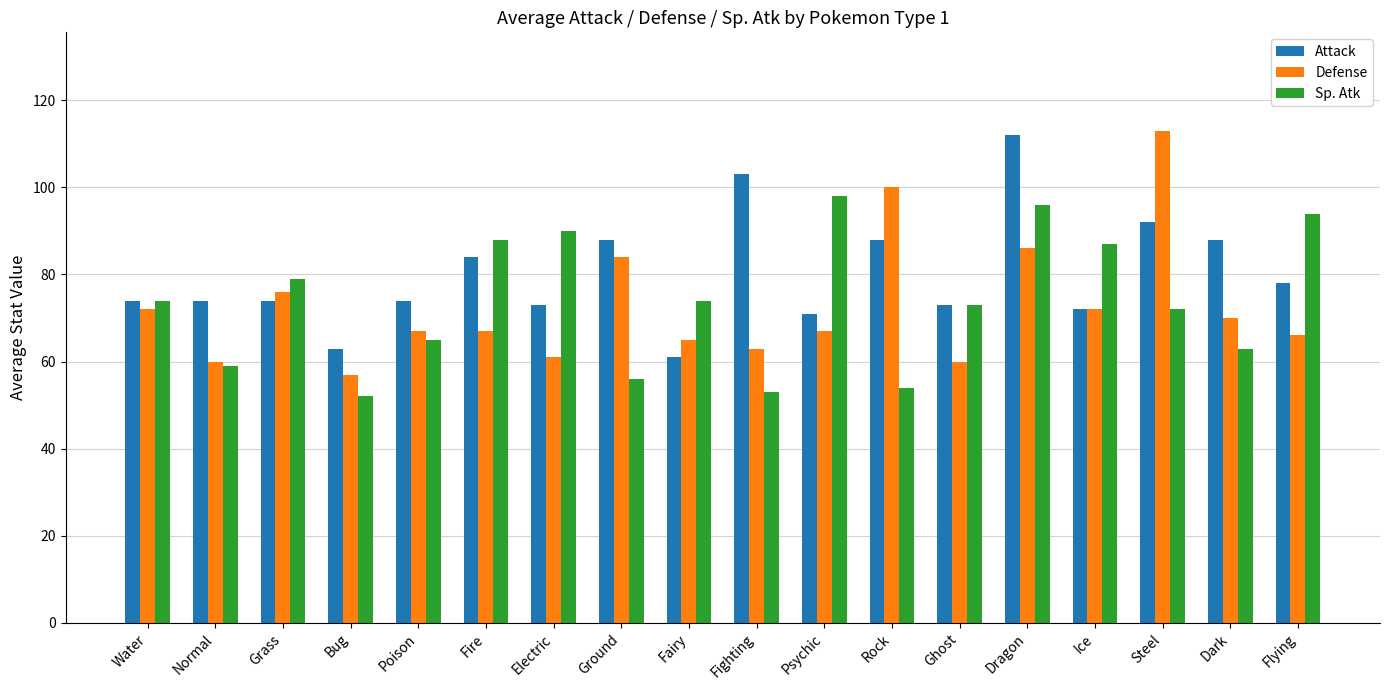

Reading right to left, what are all the values shown in this chart?

Attack: 78	88	92	72	112	73	88	71	103	61	88	73	84	74	63	74	74	74
Defense: 66	70	113	72	86	60	100	67	63	65	84	61	67	67	57	76	60	72
Sp. Atk: 94	63	72	87	96	73	54	98	53	74	56	90	88	65	52	79	59	74